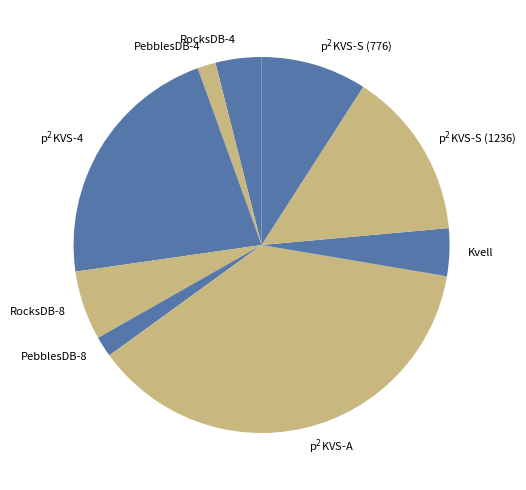

What is the largest slice in the pie chart?

p$^2$KVS-A